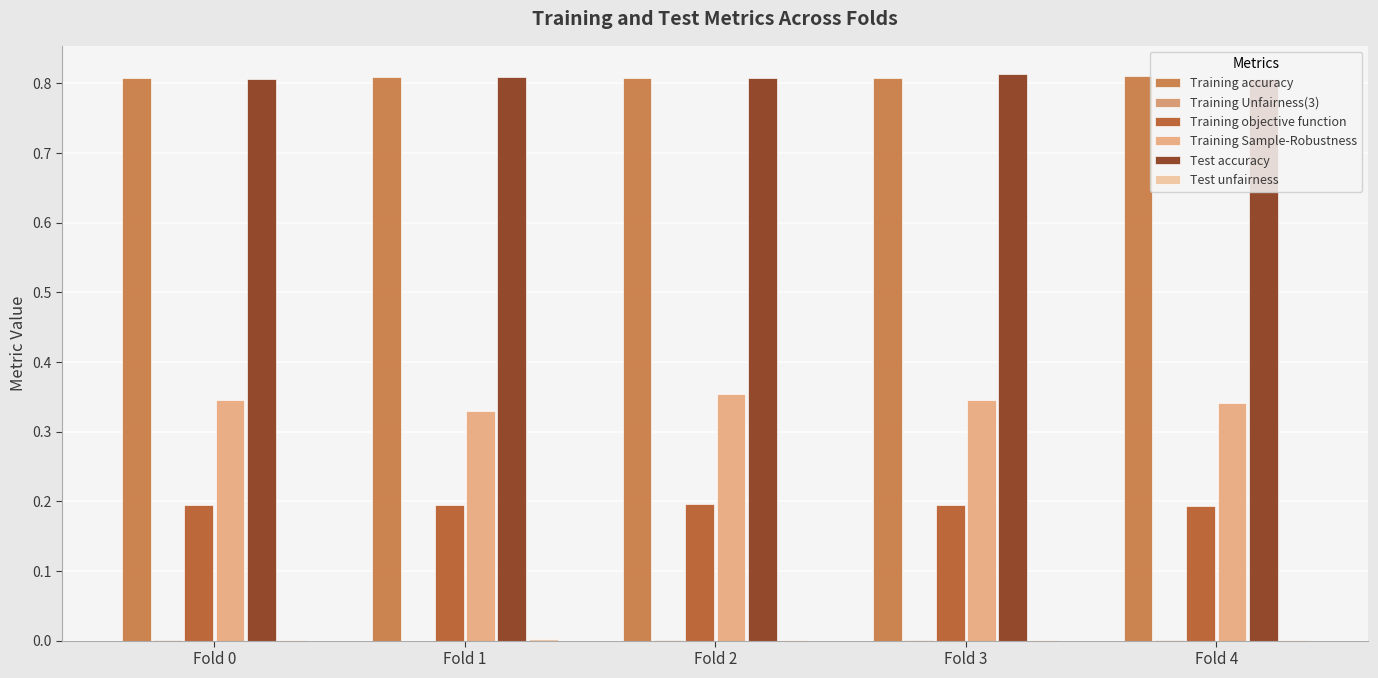

Rank the categories by Training objective function value from highest to lowest.

Fold 2, Fold 0, Fold 3, Fold 1, Fold 4